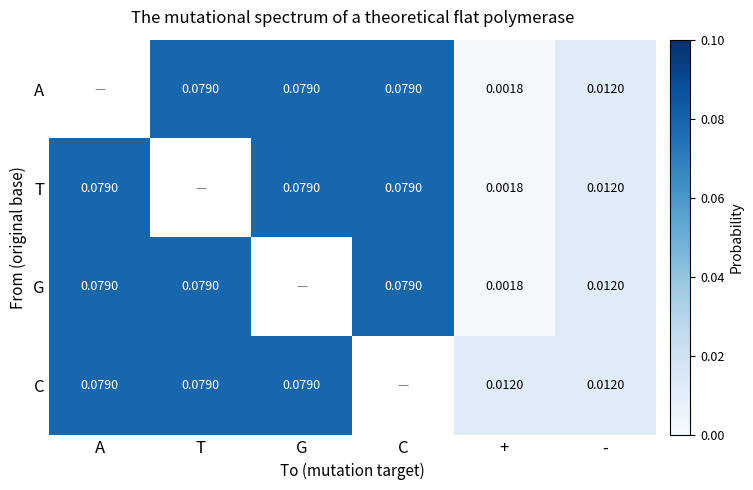

Which label corresponds to the largest value in the chart?

T